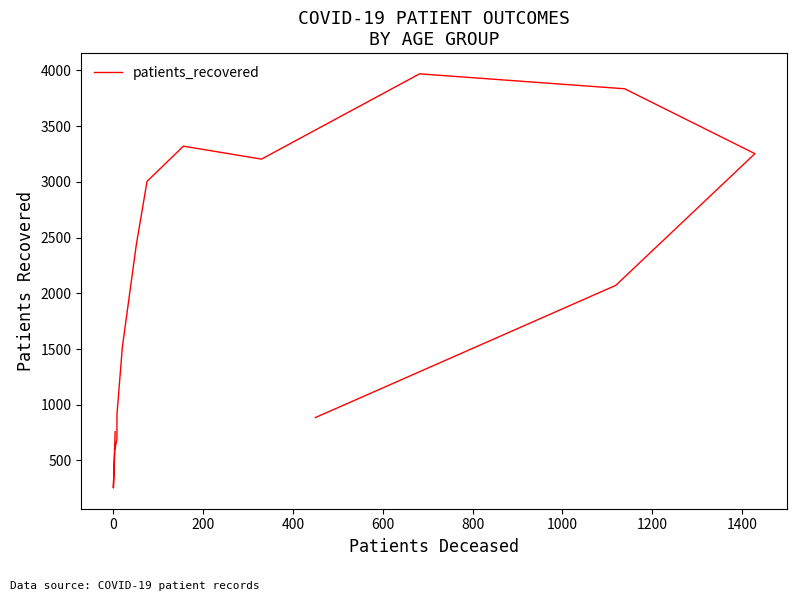

Is this an area chart (filled region under the line)?

No